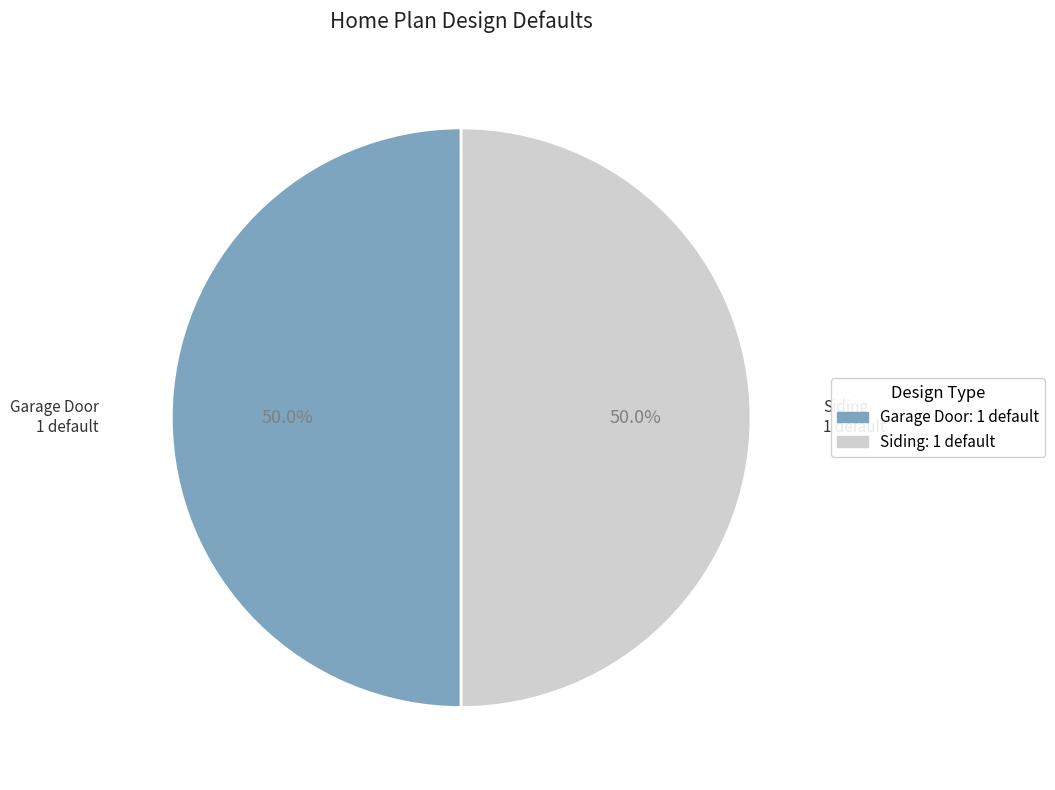

Approximately how many times larger is the value at Siding compared to Garage Door?

1.0